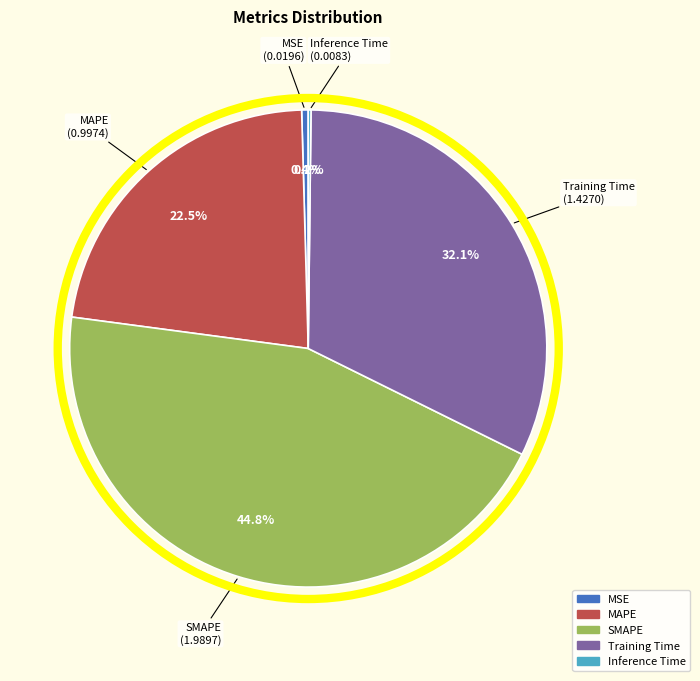

Is it true that SMAPE is 55% of the pie?

False